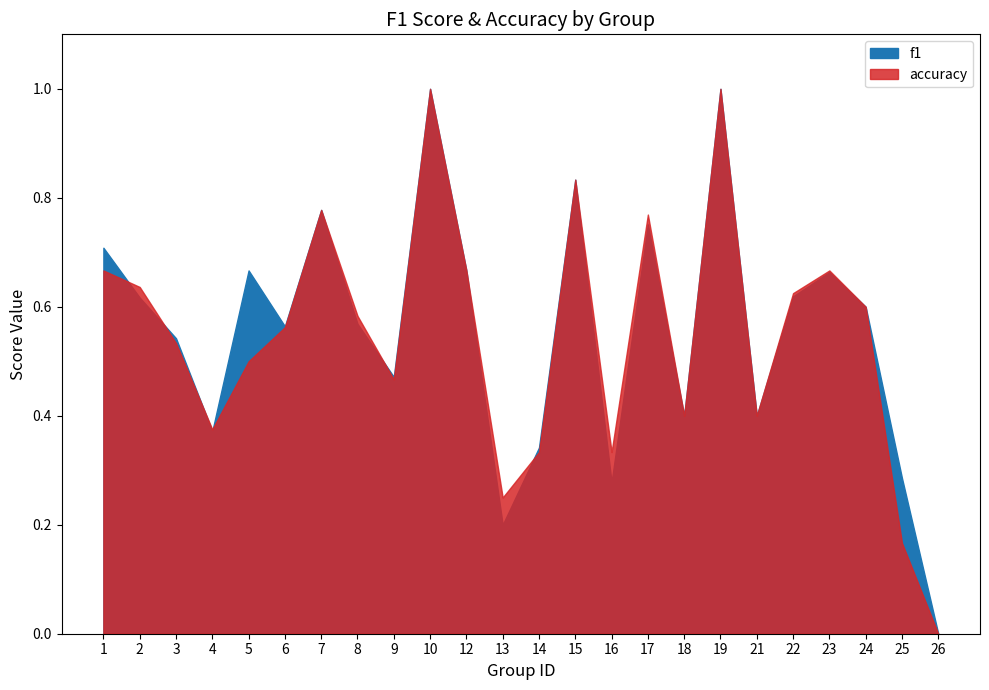

Rank the series at 24 from lowest to highest value.

f1, accuracy